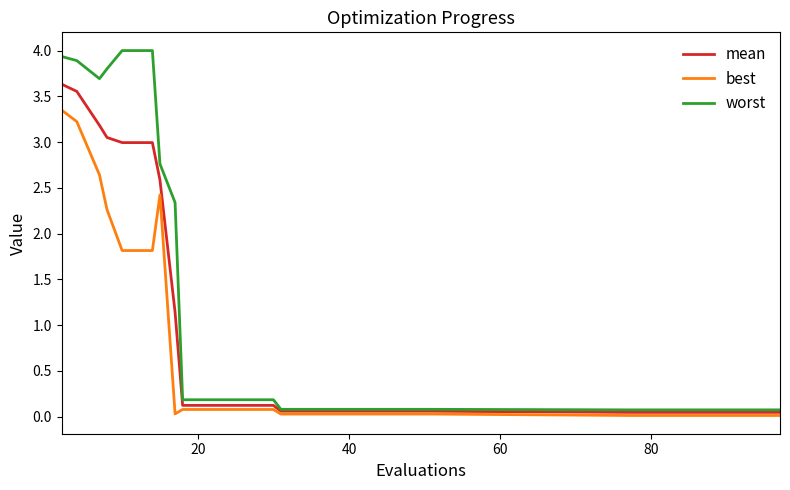

True or false: worst and best intersect in this chart.

False